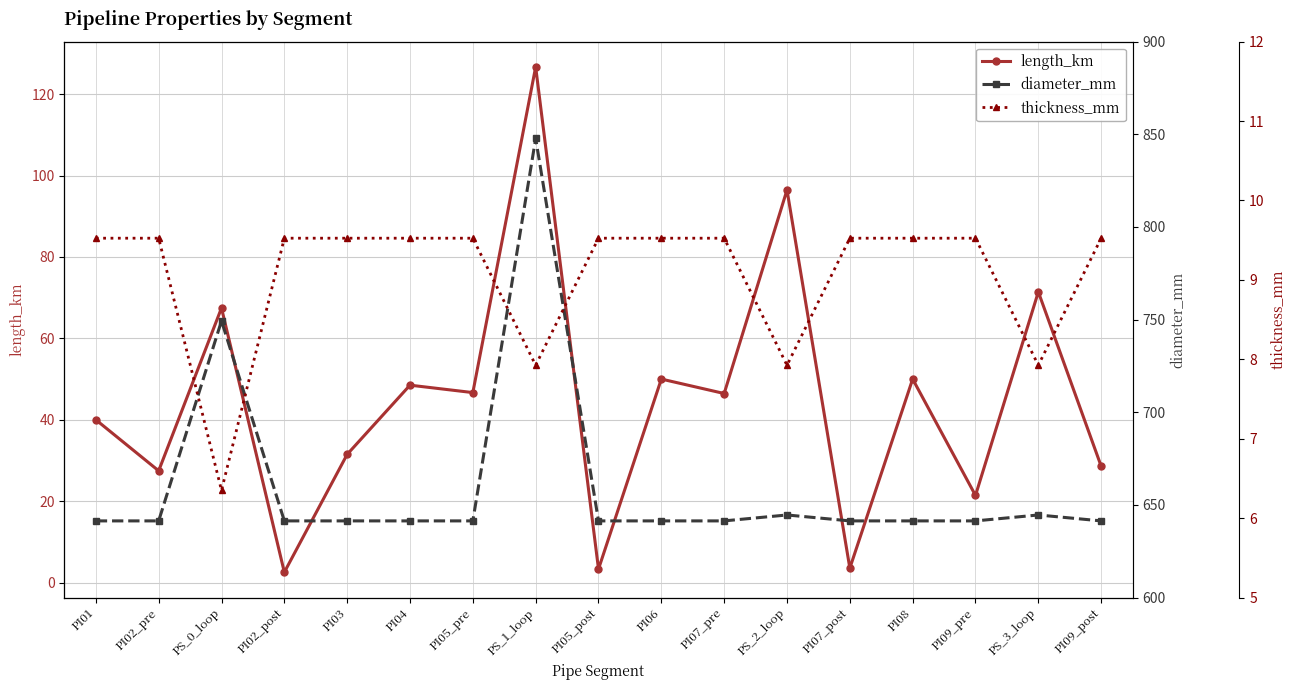

How many lines are shown in the chart?

3